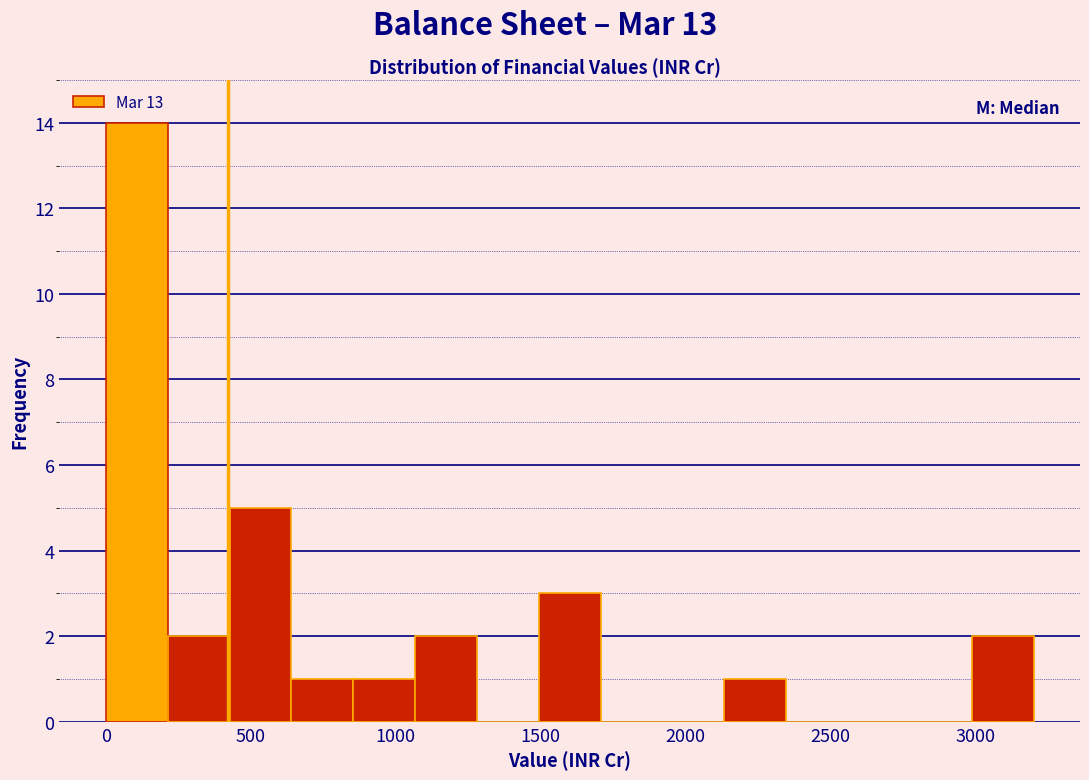

Reading left to right, transcribe this chart: for each bar, give the range it covers on the x-axis and its height. Neither the bar edges nor the heights are printed on the chart, so give them approximately, as read against the axes.

0 to 200: 14
200 to 450: 2
450 to 650: 5
650 to 850: 1
850 to 1050: 1
1050 to 1300: 2
1300 to 1500: 0
1500 to 1700: 3
1700 to 1900: 0
1900 to 2150: 0
2150 to 2350: 1
2350 to 2550: 0
2550 to 2750: 0
2750 to 3000: 0
3000 to 3200: 2